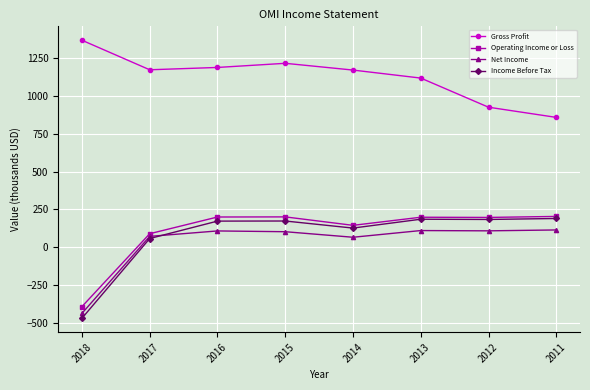

True or false: Operating Income or Loss and Net Income intersect in this chart.

False